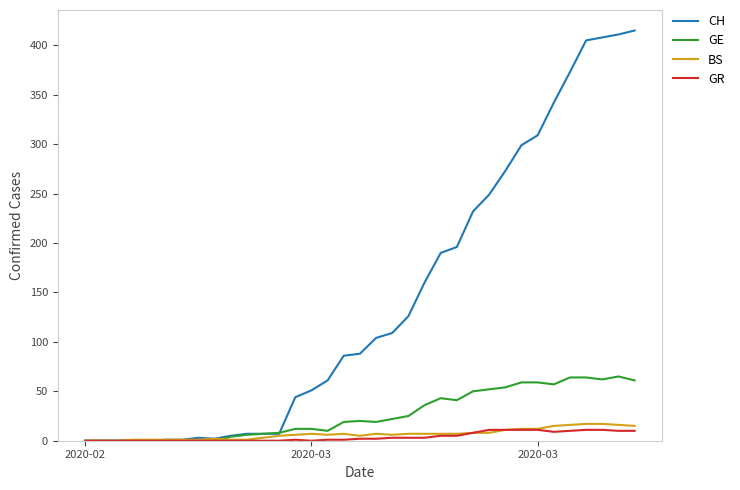

Which series has the largest range (max minus min)?

CH